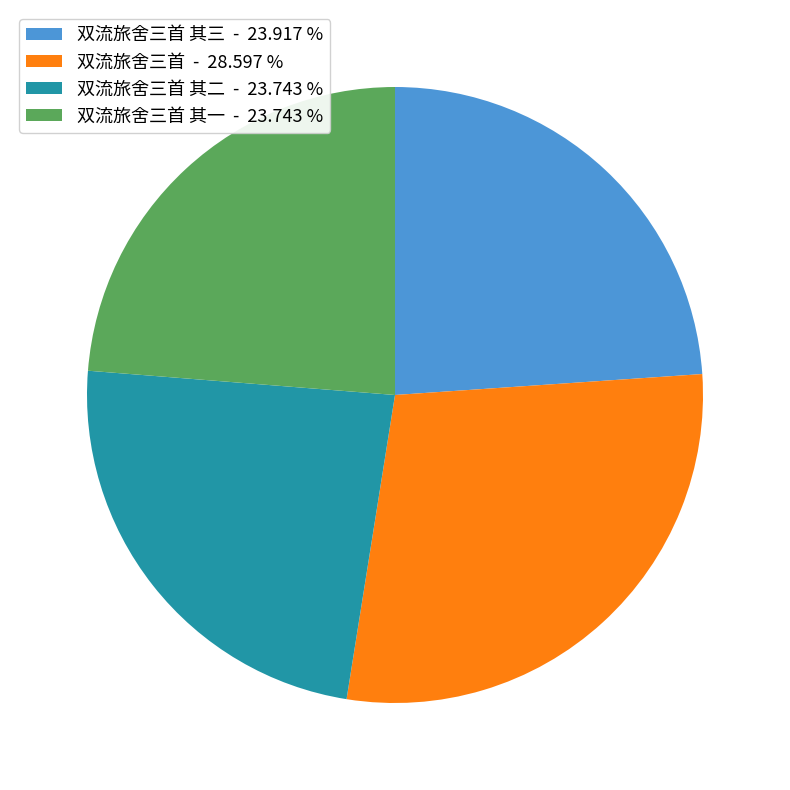

Between 双流旅舍三首 - 28.597 % and 双流旅舍三首 其一 - 23.743 %, which is larger?

双流旅舍三首 - 28.597 %